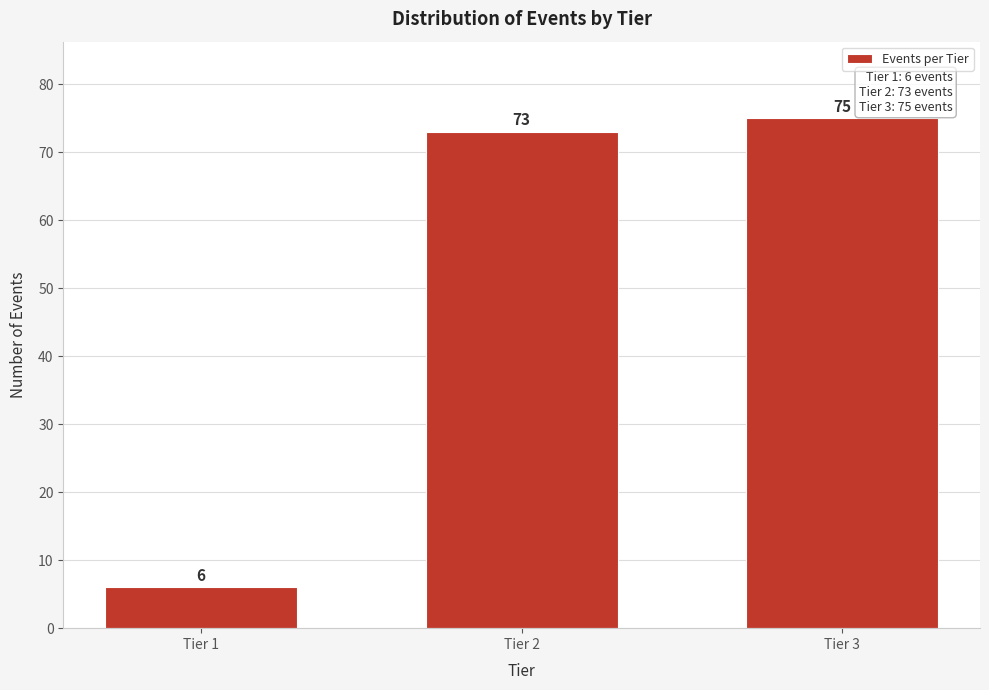

Reading left to right, extract all data points from this chart.

Tier 1=6	Tier 2=73	Tier 3=75